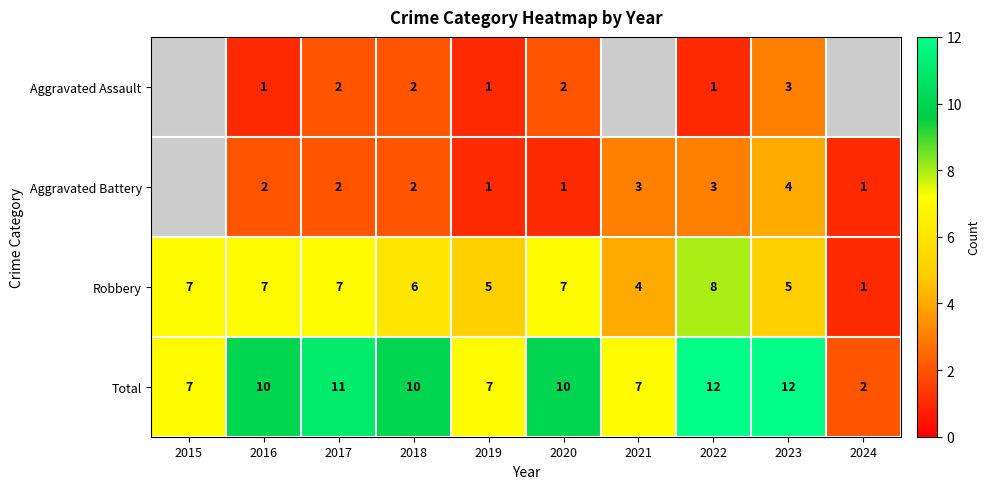

At which label does Robbery reach its peak?

2022